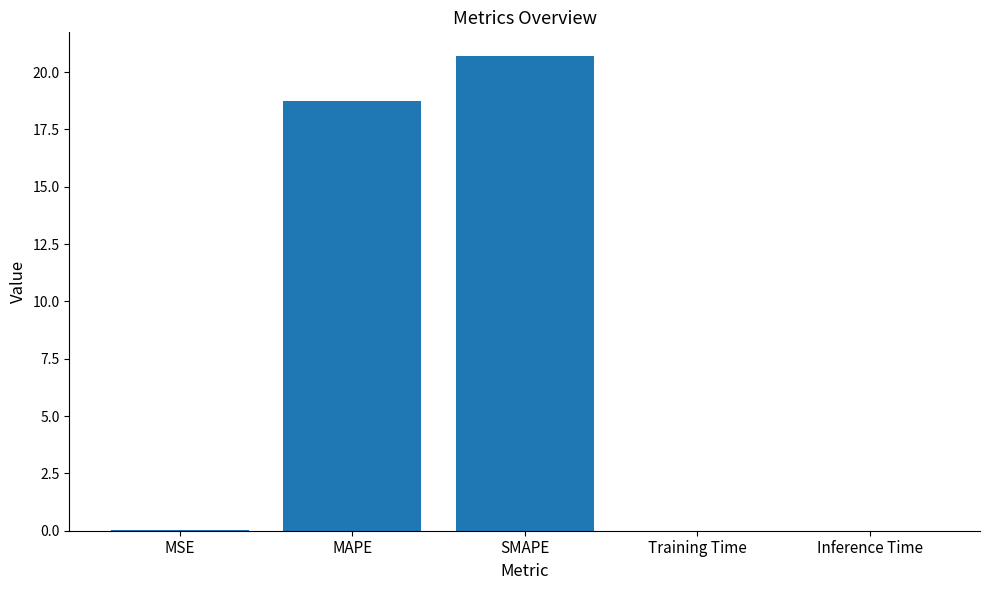

What is the average value?

7.9